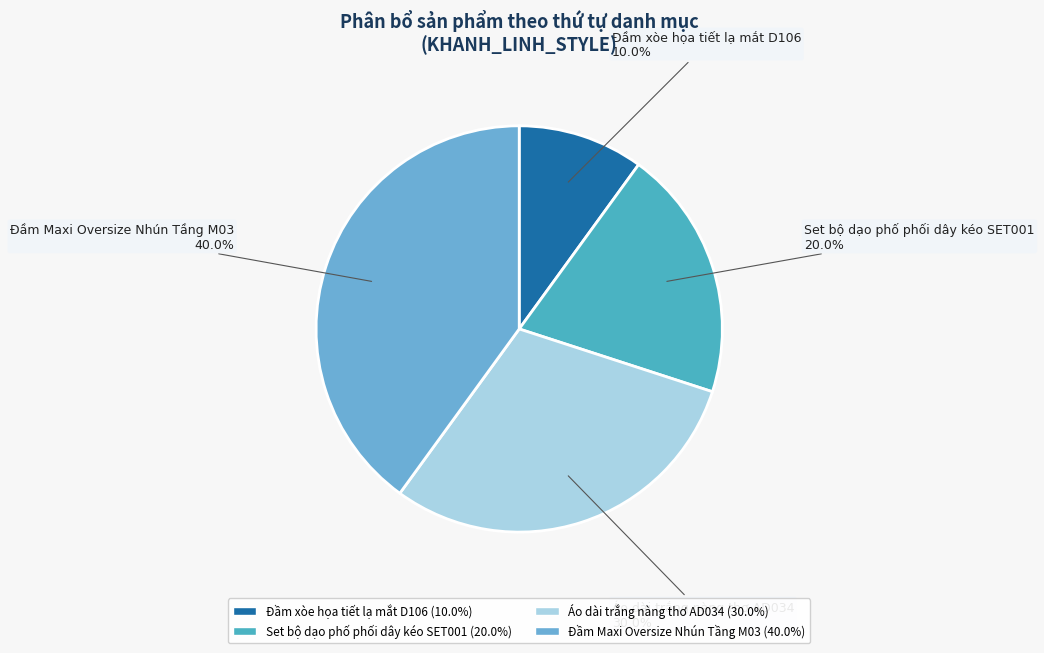

Is there any slice that represents more than half of the pie?

No